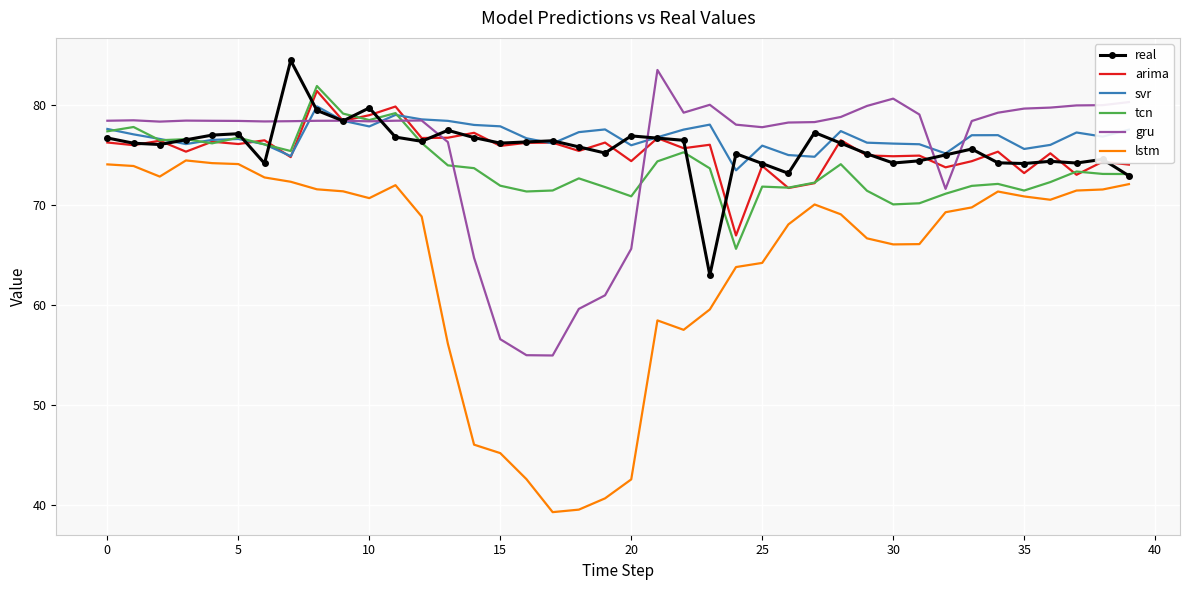

Which series has the largest range (max minus min)?

lstm